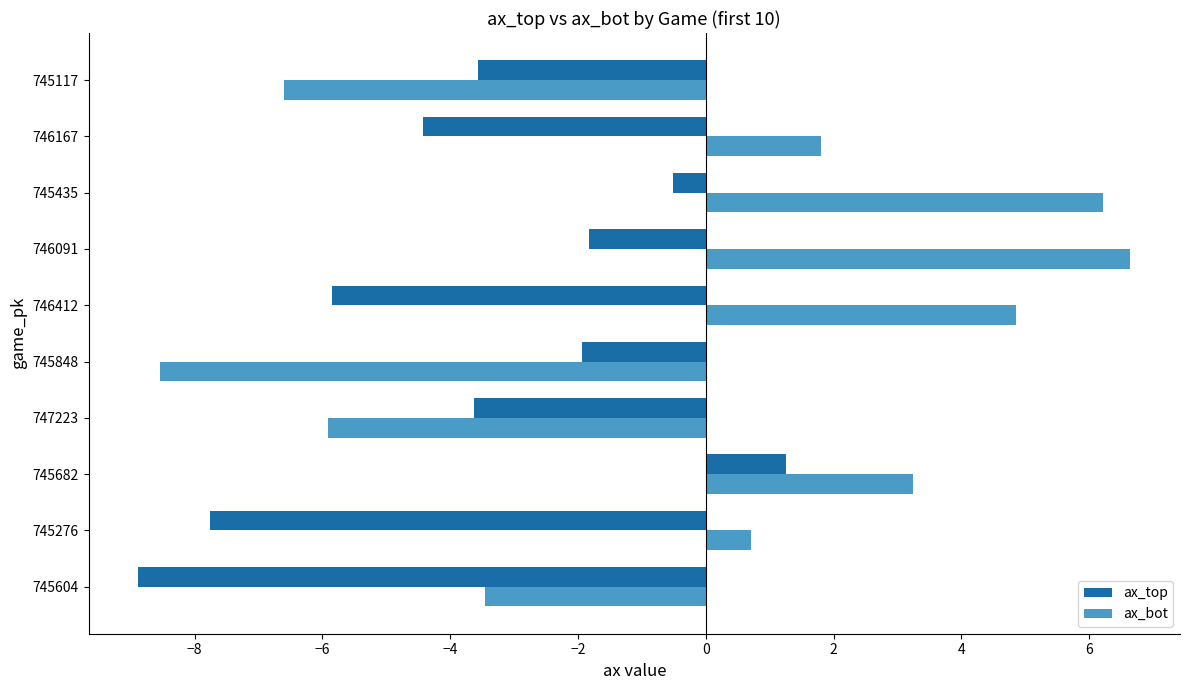

Which series has the largest total across all categories?

ax_bot